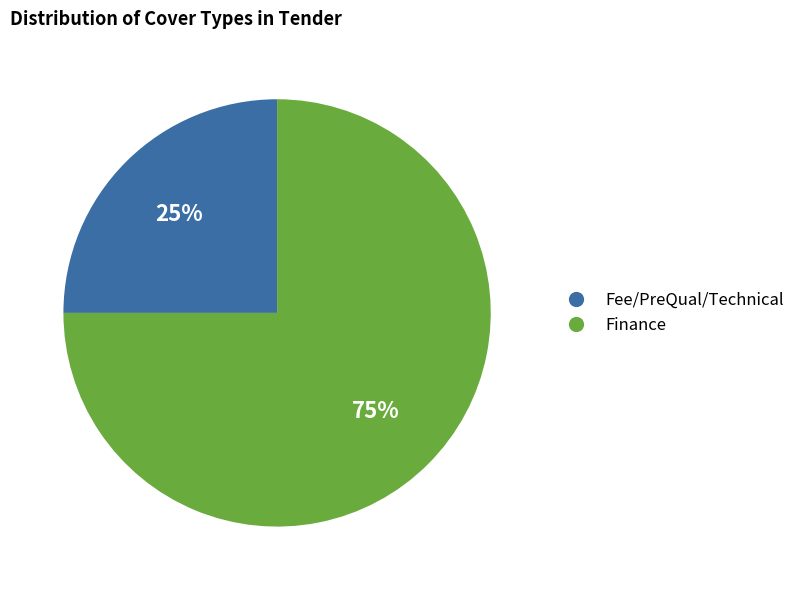

Is there a majority slice in this chart?

Yes